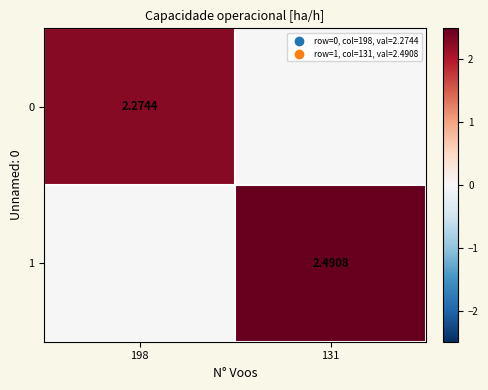

Count the number of data series in this chart.

2